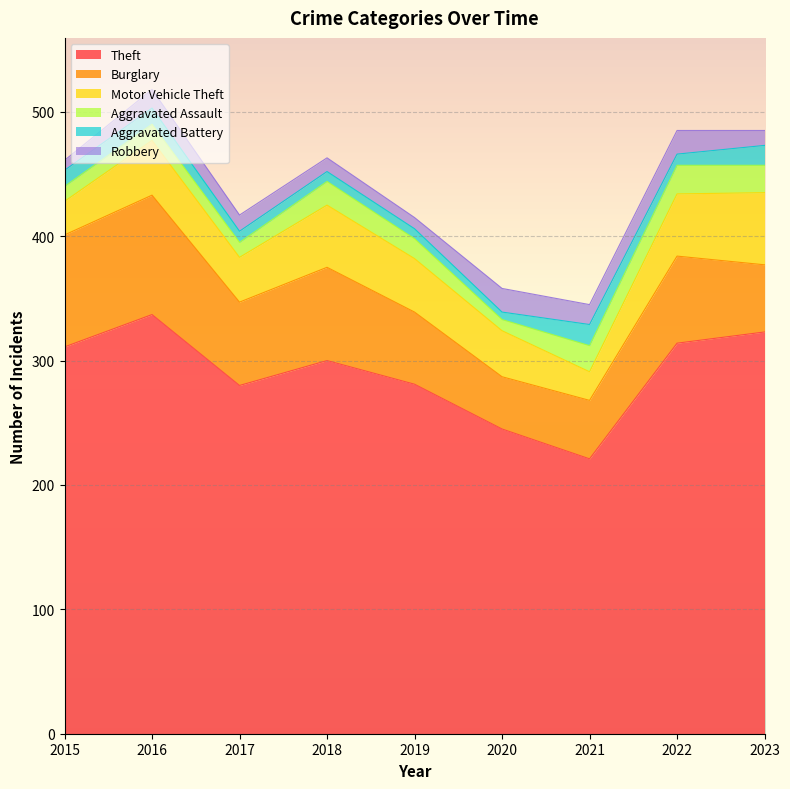

True or false: Aggravated Assault has a value of 5 at 2017.

False